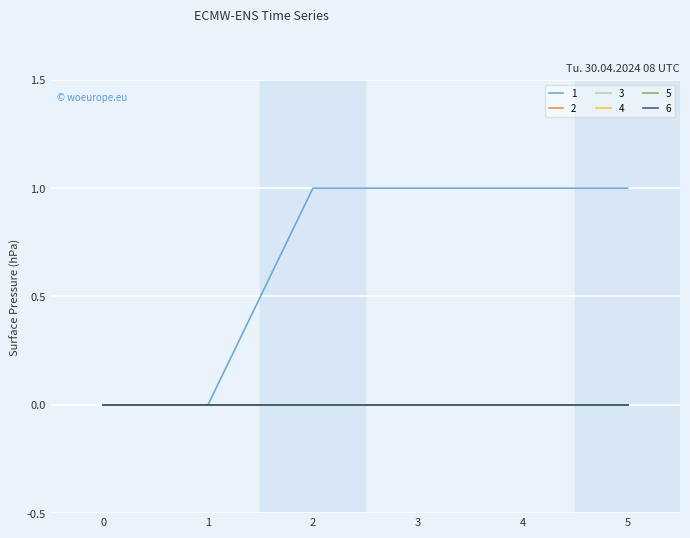

Reading left to right, what are all the values shown in this chart?

1: 0	0	1	1	1	1
2: 0	0	0	0	0	0
3: 0	0	0	0	0	0
4: 0	0	0	0	0	0
5: 0	0	0	0	0	0
6: 0	0	0	0	0	0